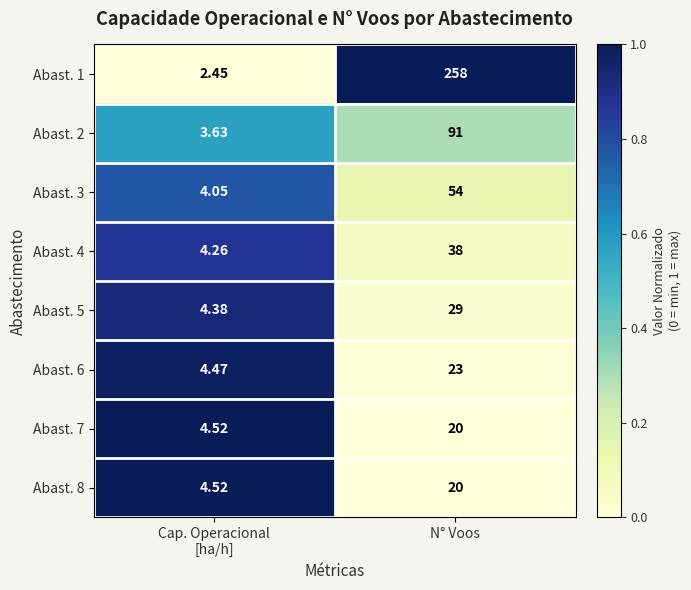

What is the total value across all series at N° Voos?

533.0